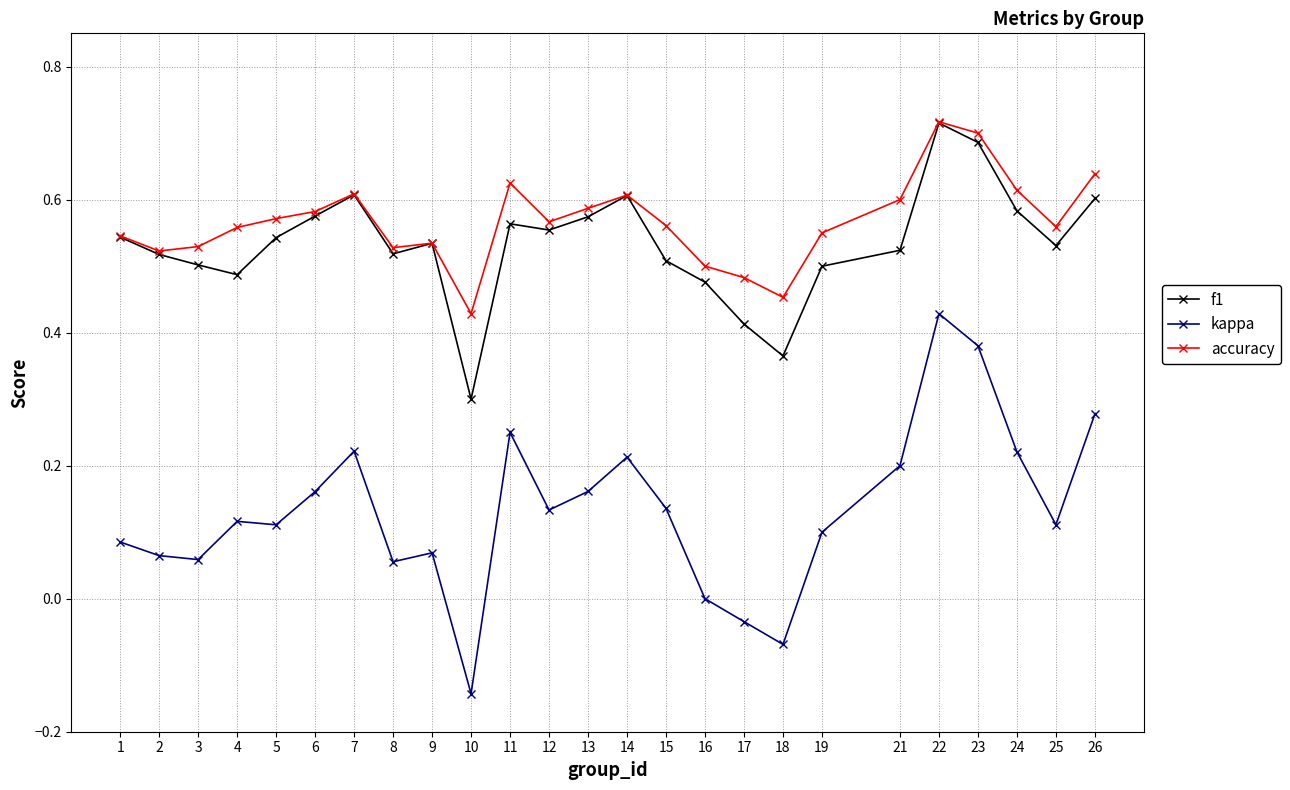

Which series has the largest range (max minus min)?

kappa